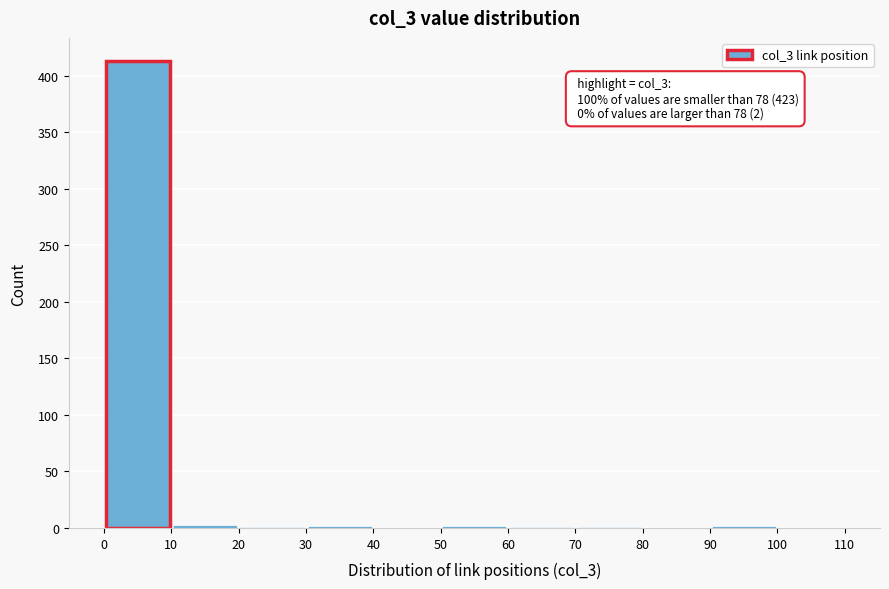

Over which range of the x-axis is the bar tallest?

0 to 10